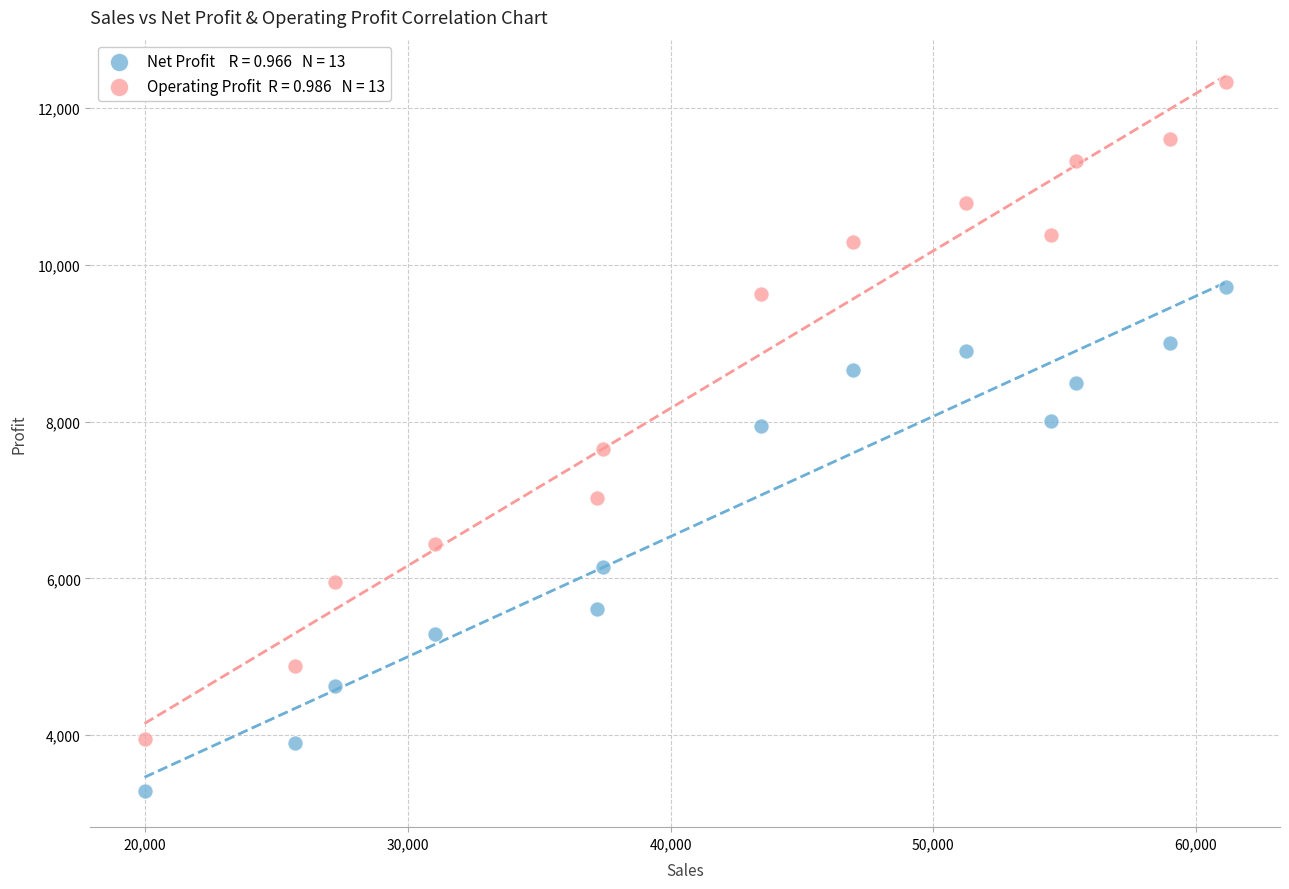

Across all data points, what is the range of X values (max minus min)?

41158